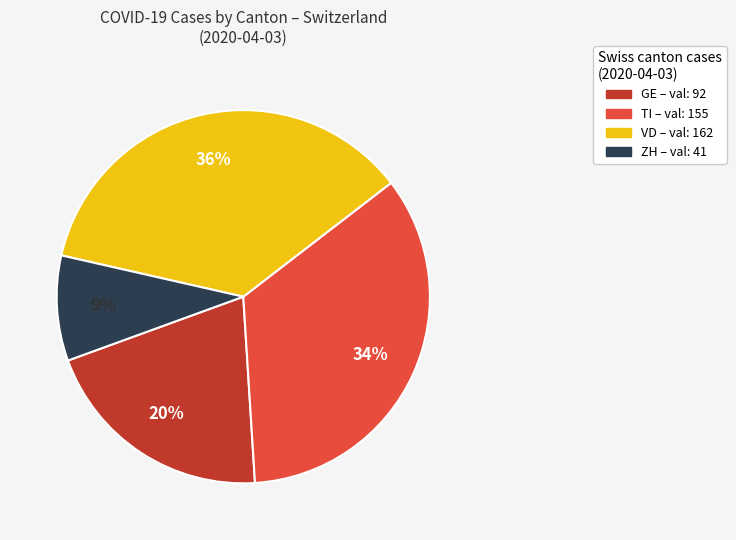

Does VD – val: 162 account for over 50% of the chart?

No